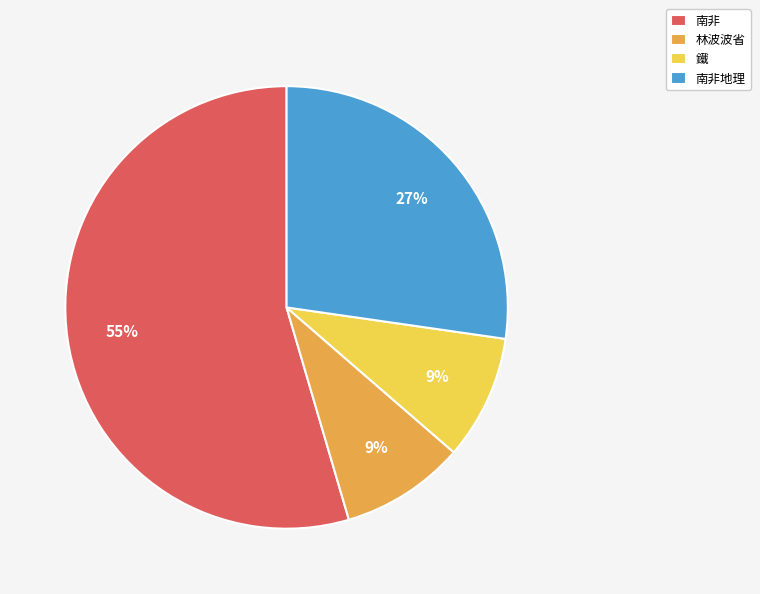

What is the ratio of the value at 林波波省 to the value at 南非地理?

0.3